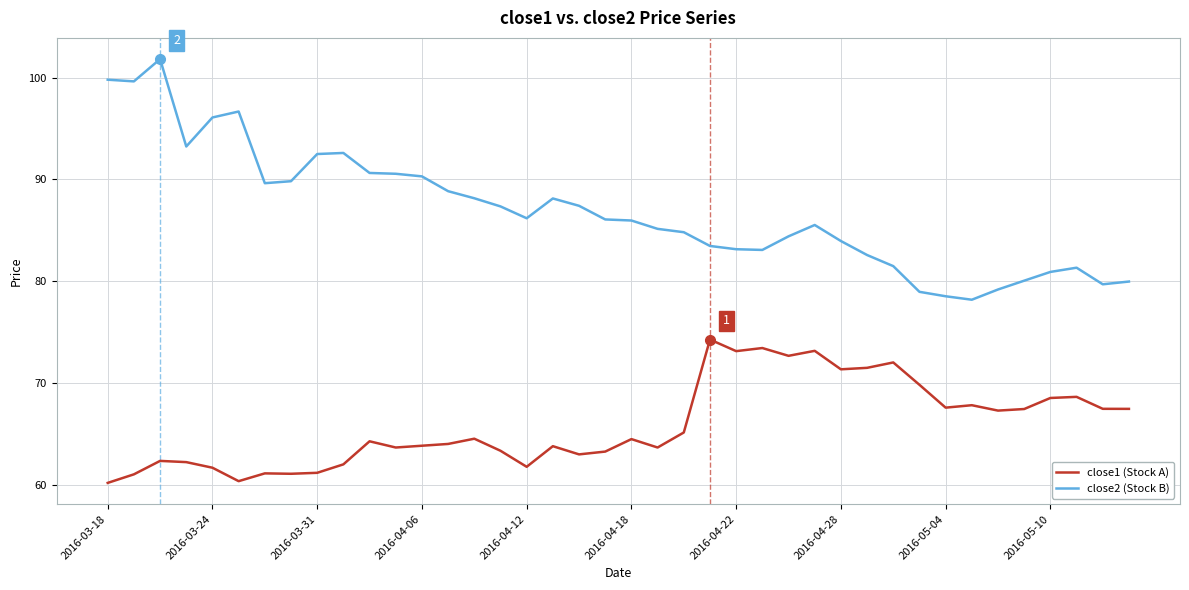

Which series has the largest range (max minus min)?

close2 (Stock B)